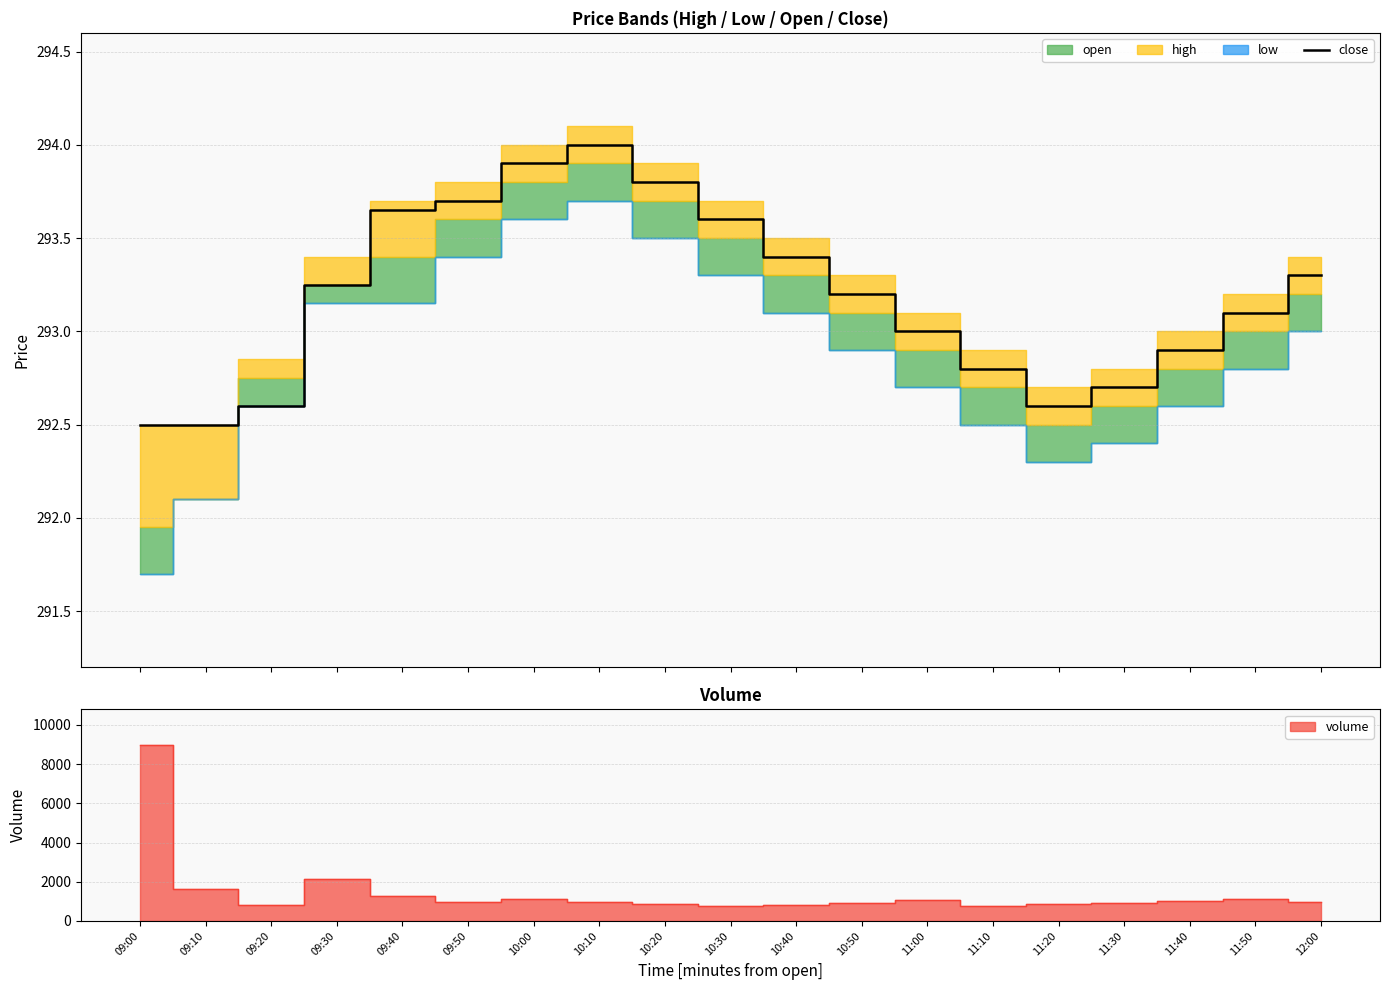

Reading left to right, list all the values displayed in this chart.

292.5	292.5	292.6	293.2	293.6	293.7	293.9	294.0	293.8	293.6	293.4	293.2	293.0	292.8	292.6	292.7	292.9	293.1	293.3